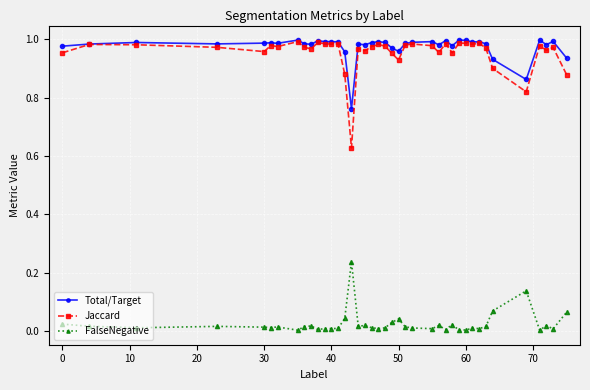

True or false: Total/Target has more than 0 interior local peaks.

True